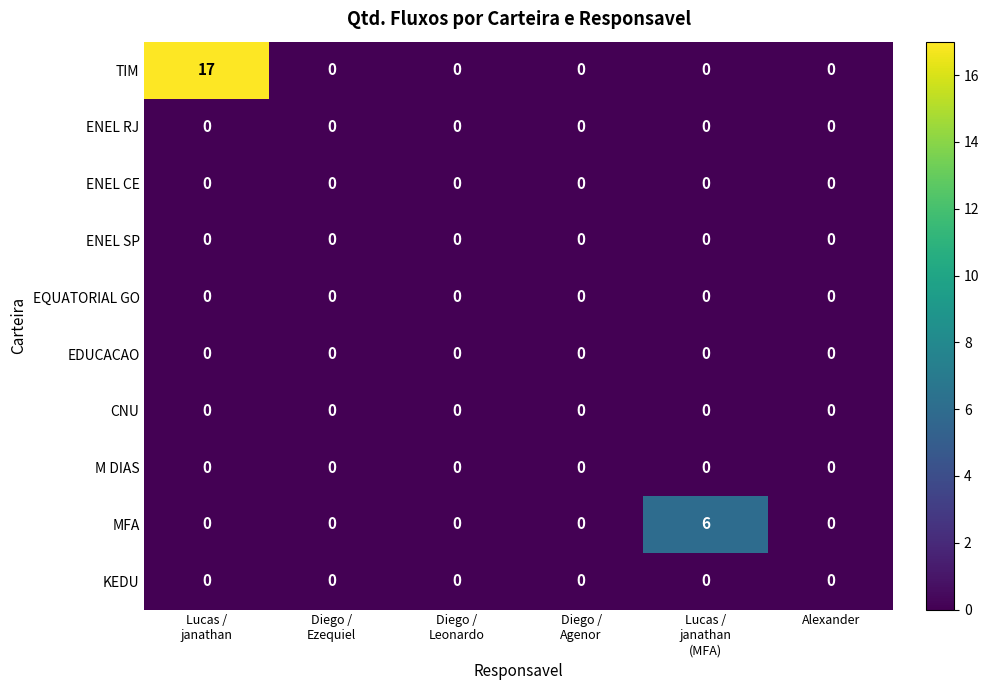

Which series has the largest total across all categories?

TIM